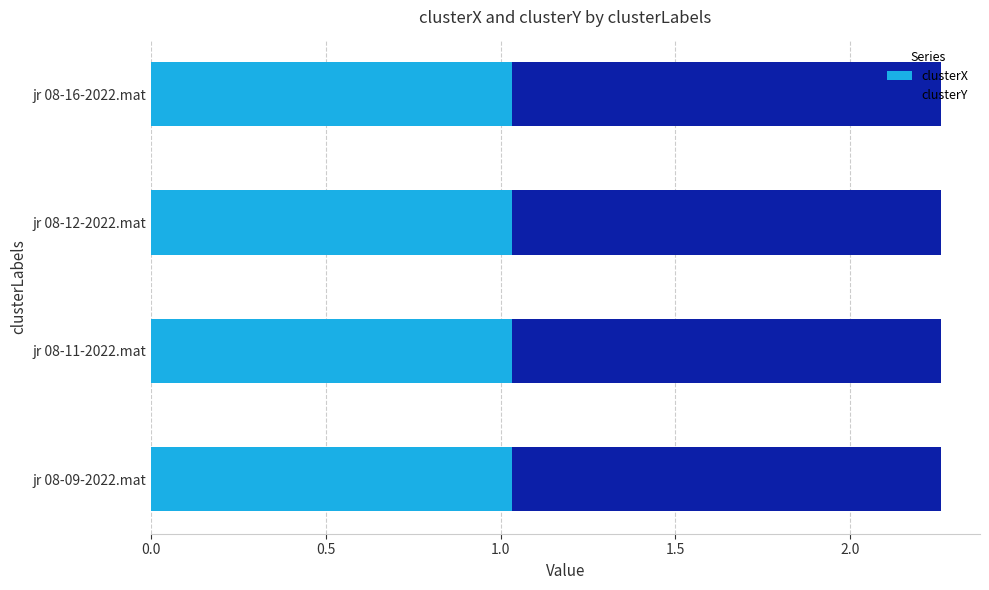

What are all the series names shown in the legend?

clusterX, clusterY